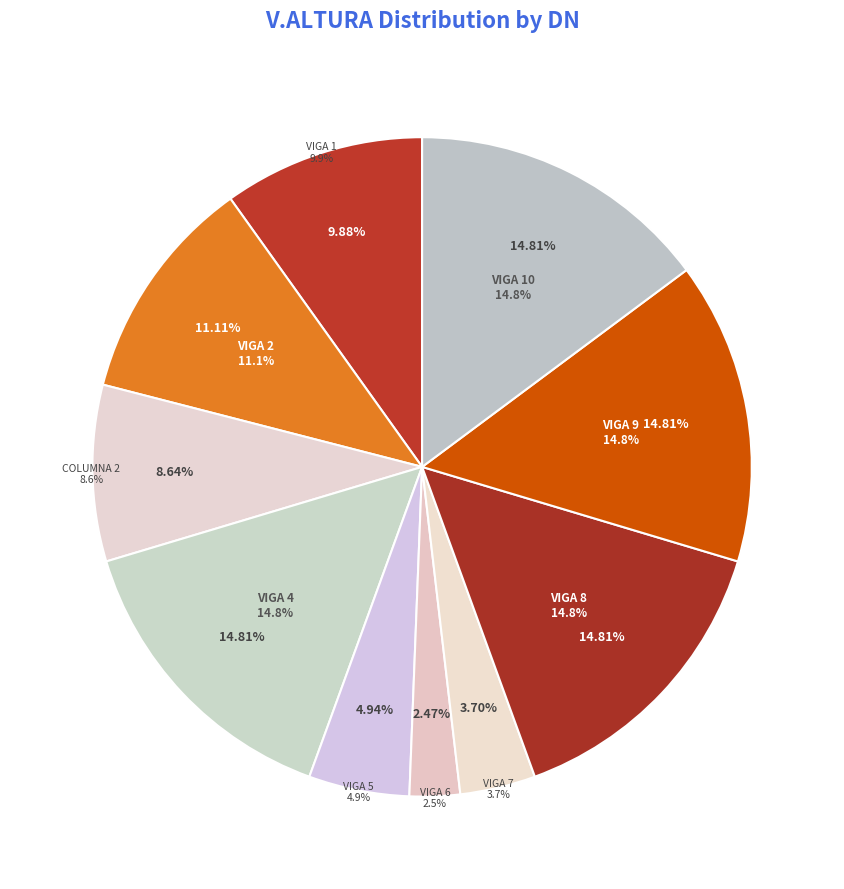

Is there a majority slice in this chart?

No